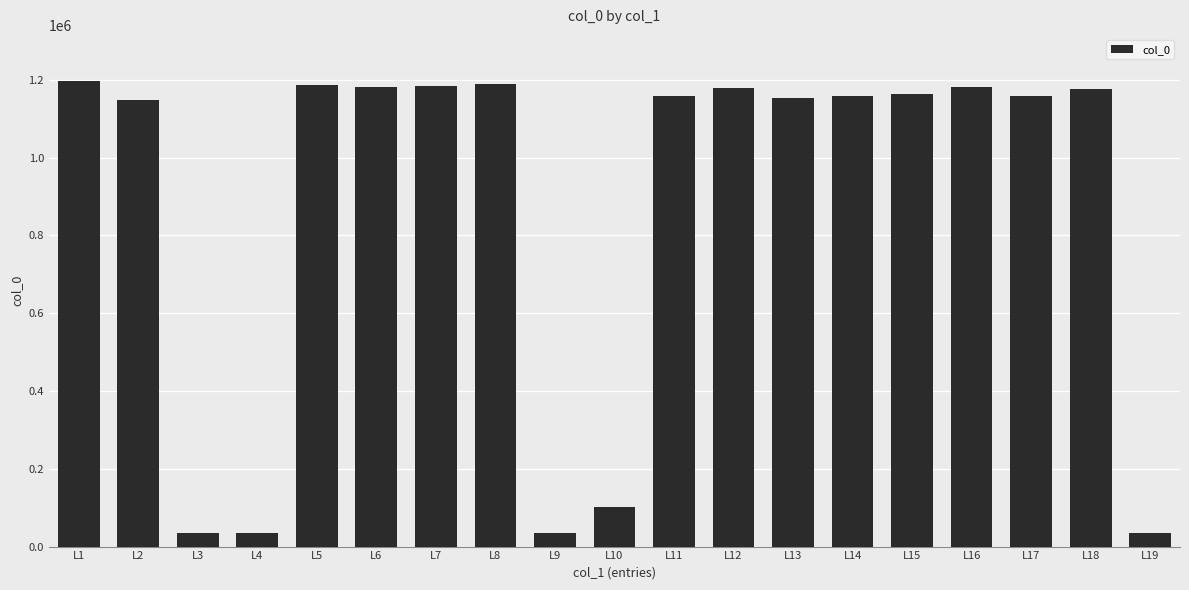

Does the chart contain stacked bars?

No